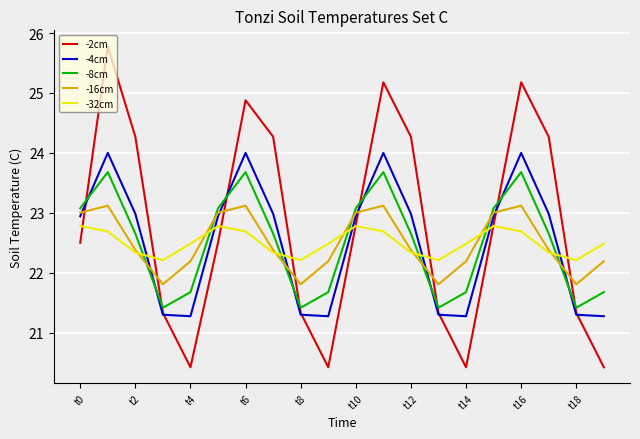

What are all the series names shown in the legend?

-2cm, -4cm, -8cm, -16cm, -32cm